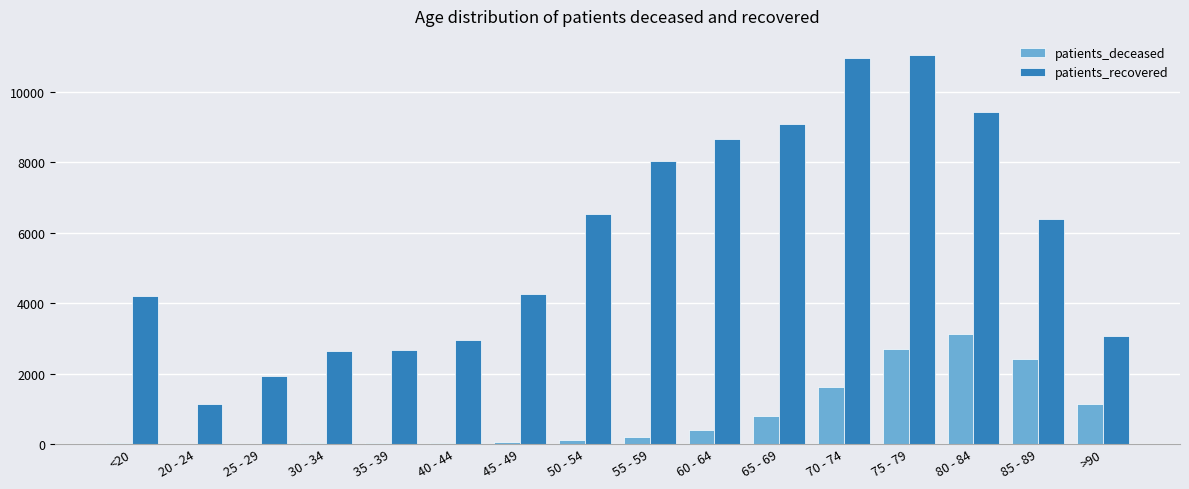

Which category has the highest value in the patients_deceased series?

80 - 84